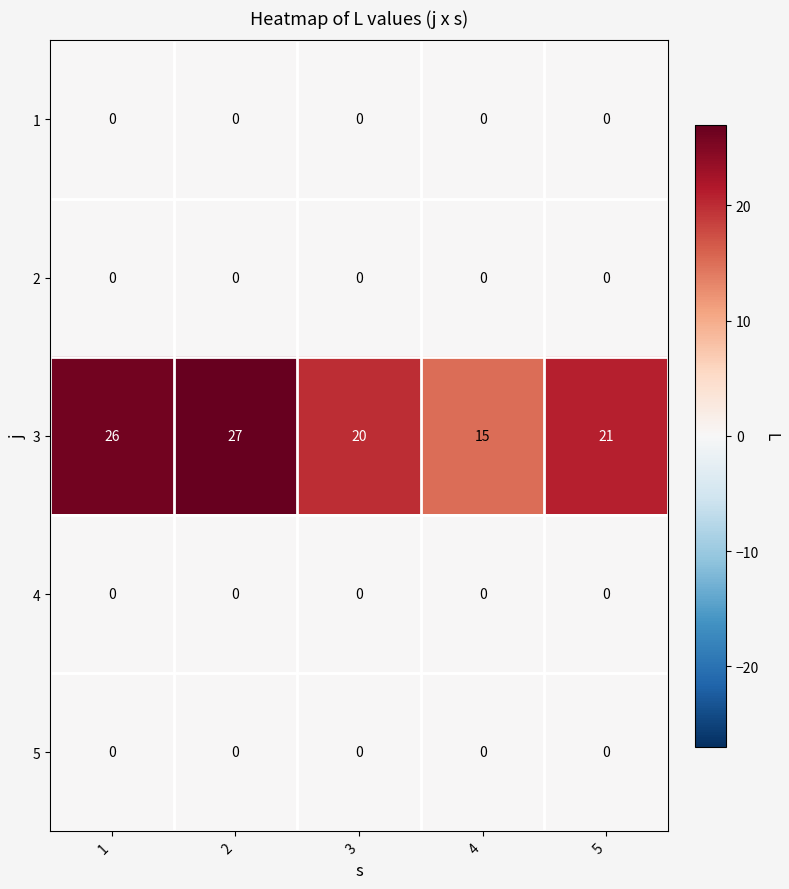

Reading right to left, transcribe all the data shown in this chart.

1: 5=0	4=0	3=0	2=0	1=0
2: 5=0	4=0	3=0	2=0	1=0
3: 5=21	4=15	3=20	2=27	1=26
4: 5=0	4=0	3=0	2=0	1=0
5: 5=0	4=0	3=0	2=0	1=0